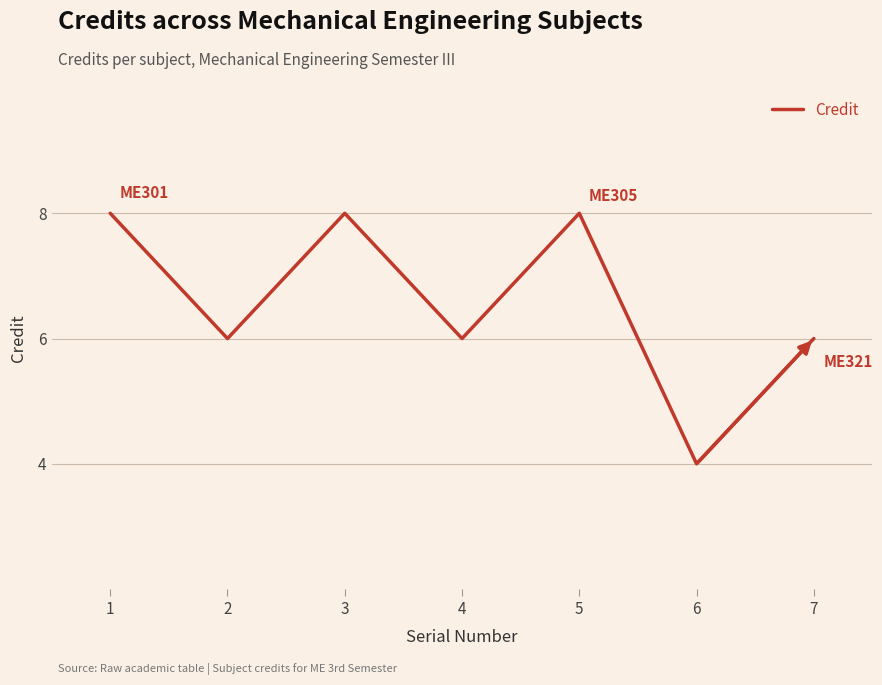

At which label does the data first exceed 6?

1